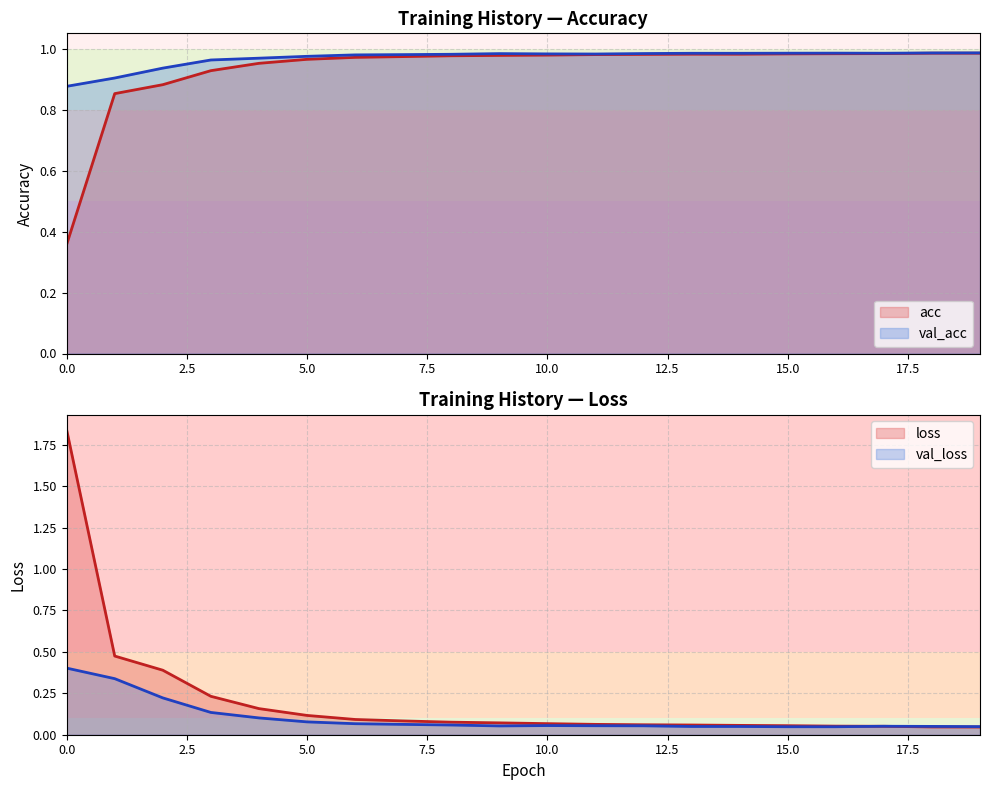

What is the sum of all loss values?

4.1